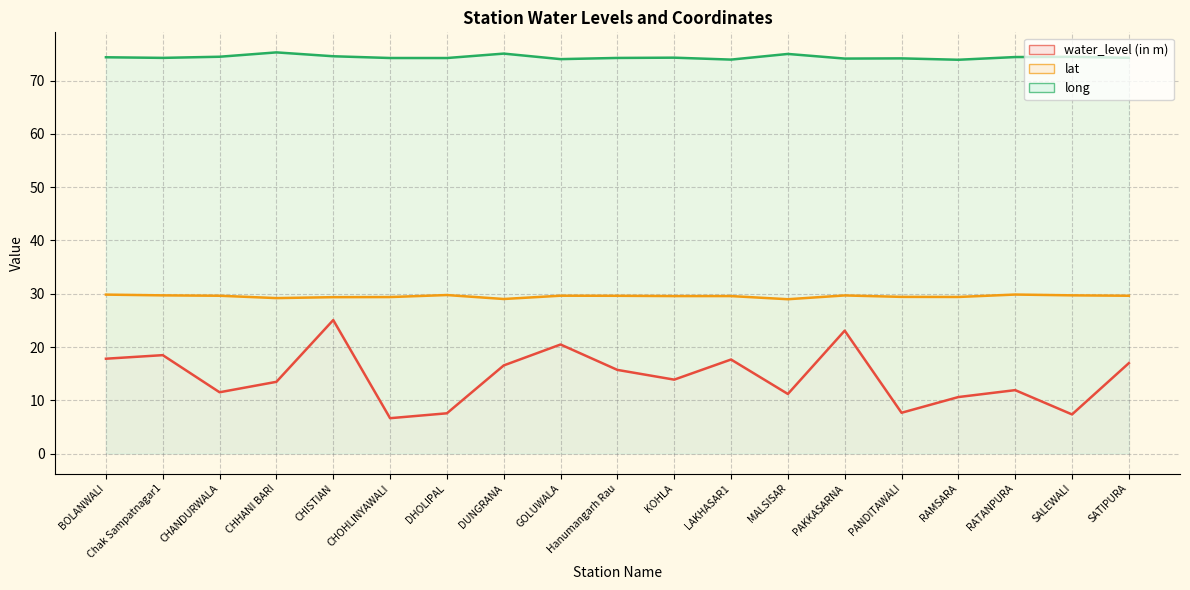

Rank the categories by long value from lowest to highest.

RAMSARA, LAKHASAR1, GOLUWALA, PAKKASARNA, PANDITAWALI, DHOLIPAL, CHOHLINYAWALI, Hanumangarh Rau, Chak Sampatnagar1, SATIPURA, KOHLA, BOLANWALI, RATANPURA, SALEWALI, CHANDURWALA, CHISTIAN, MALSISAR, DUNGRANA, CHHANI BARI